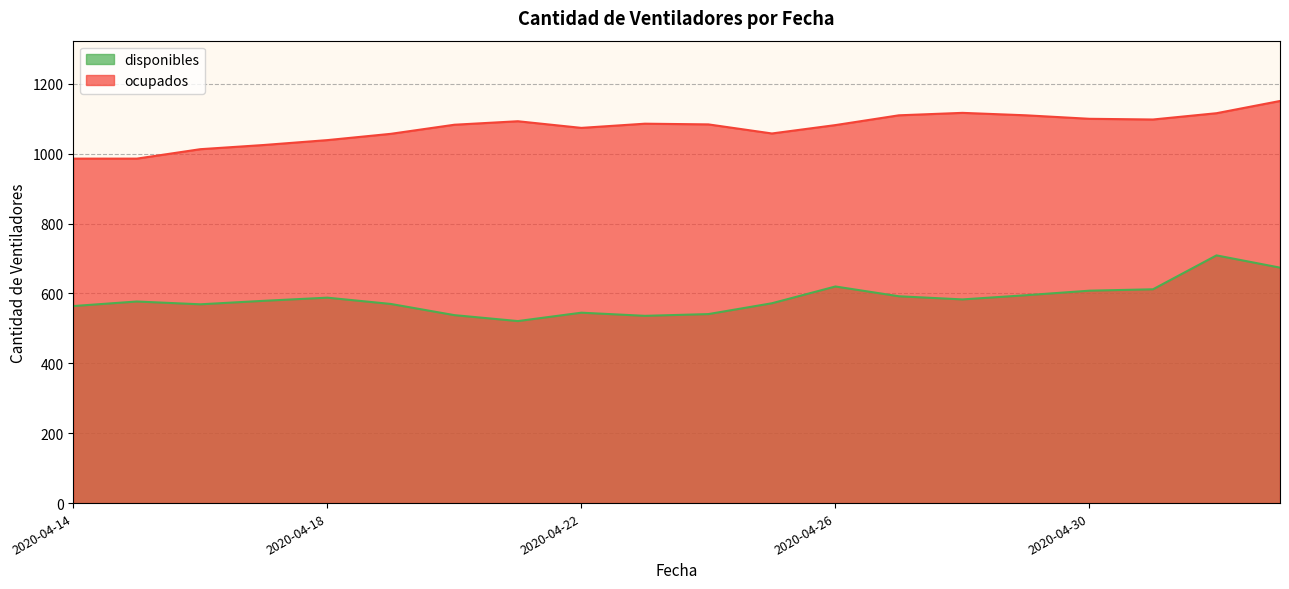

At 2020-04-18, list the series in order from largest to smallest.

ocupados, disponibles